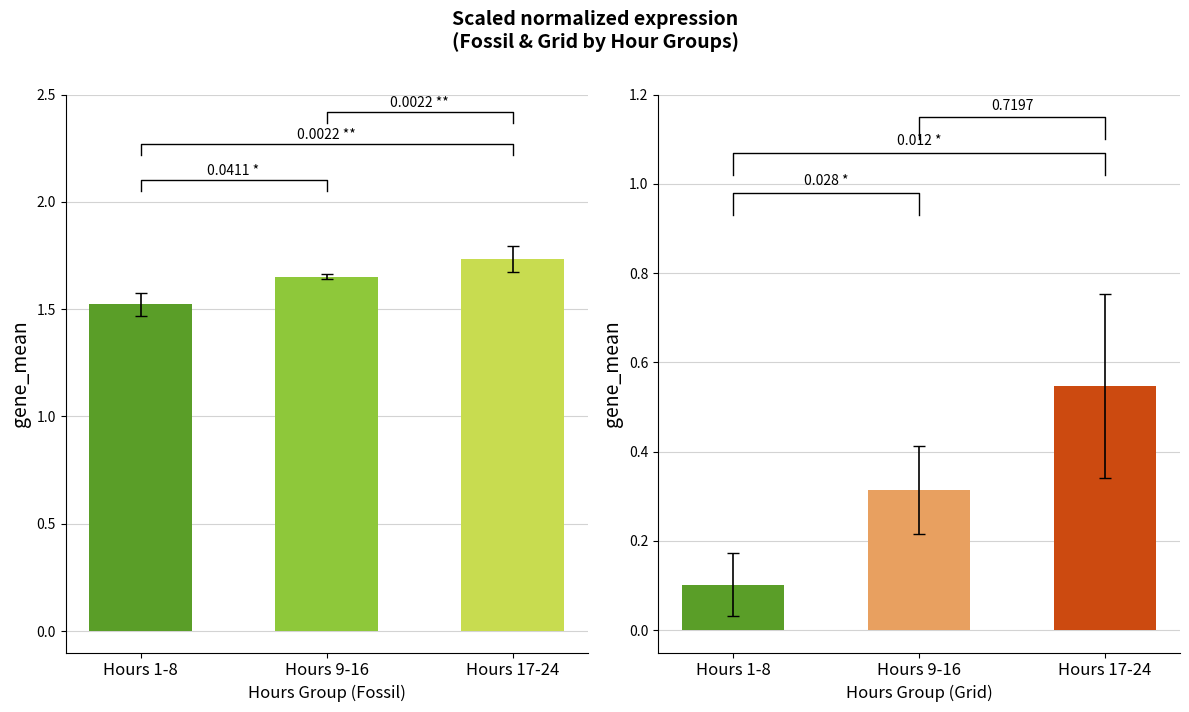

The value of Grid at Hours 17-24 is 0.2. True or false?

False